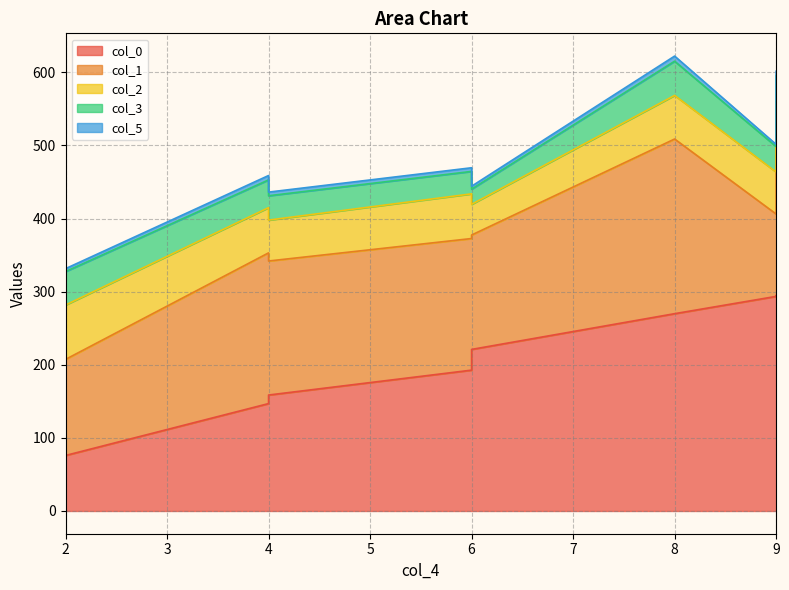

What is the minimum value shown in the chart?

3.0